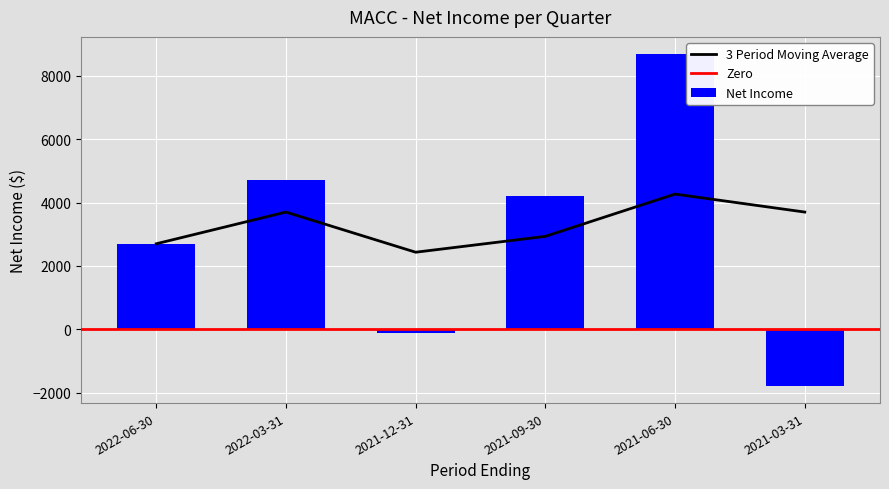

How many values in the Net Income series are below 4200?

3